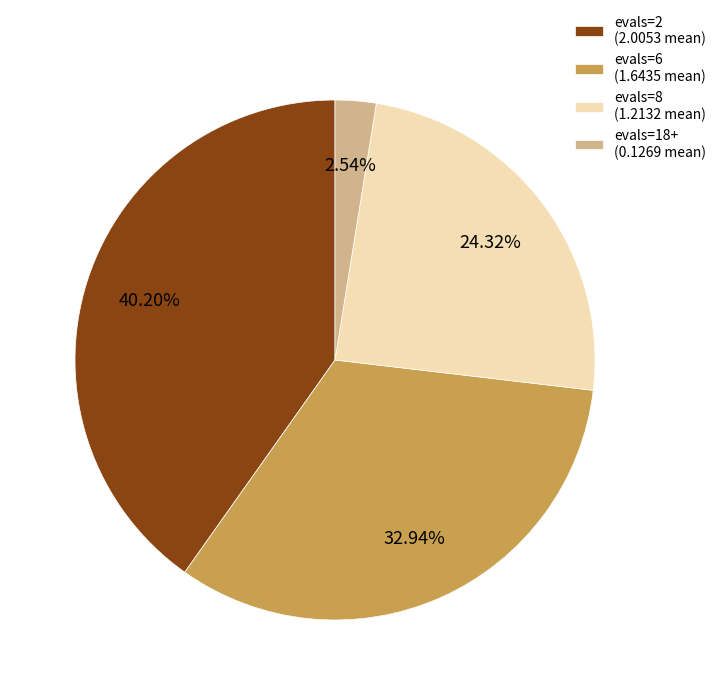

To the nearest percent, what is the combined percentage of evals=8 and evals=18+?

27%